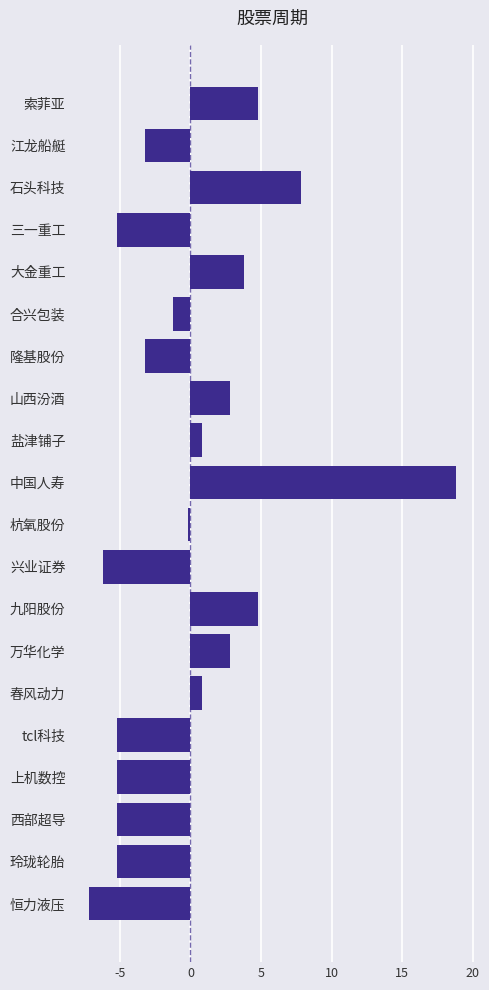

What is the change in value from 西部超导 to 春风动力?

+6.0